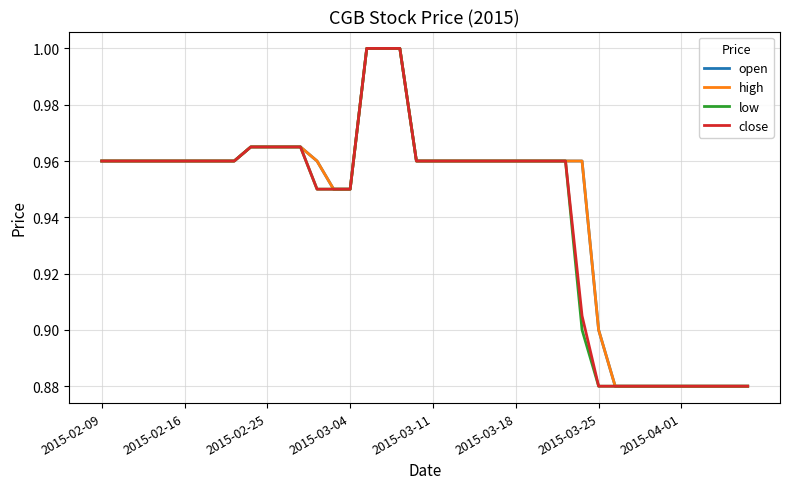

Does the chart display data point markers on the line(s)?

No